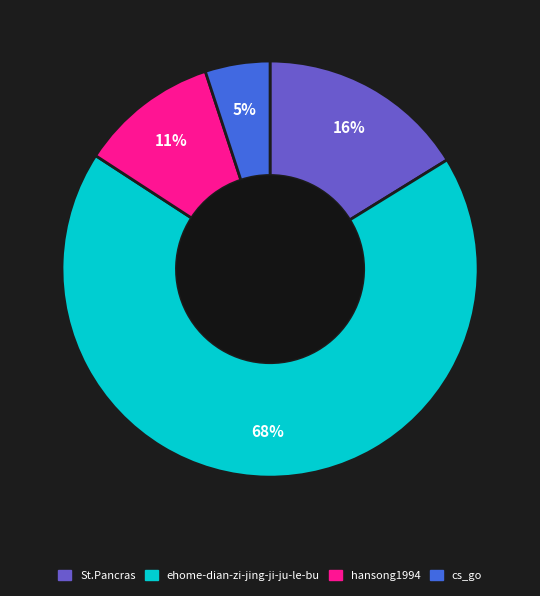

How many slices are in this pie chart?

4